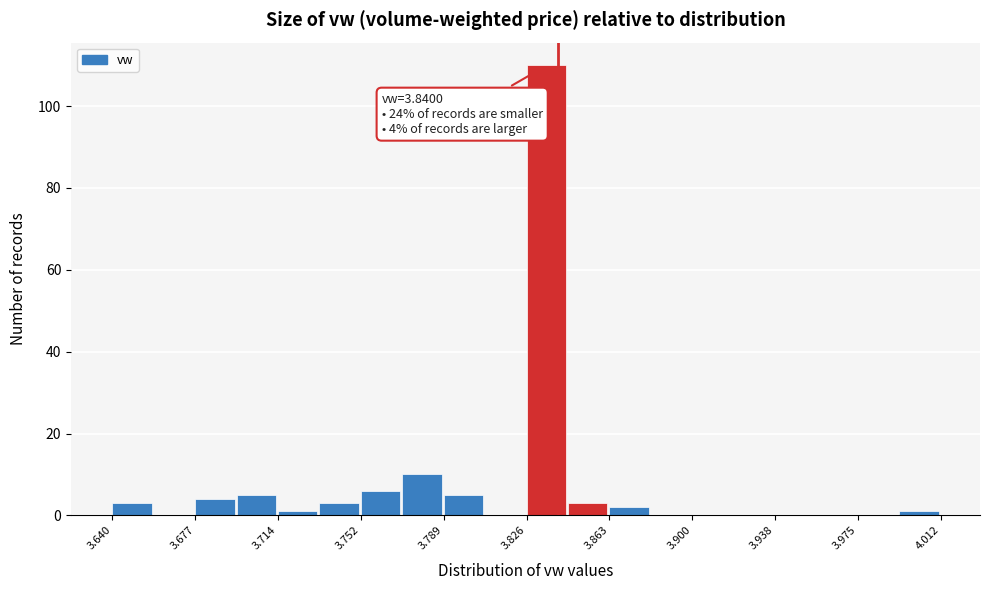

Around what value on the x-axis is the tallest bar? Give the approximate position of its centre, as read against the axis.

3.835